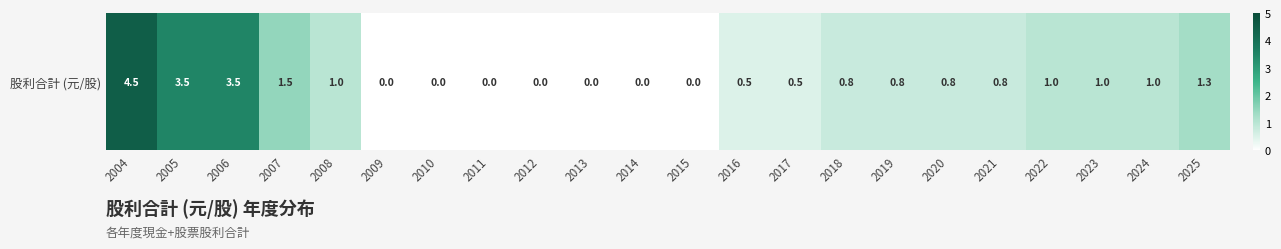

What is the average value?

1.0